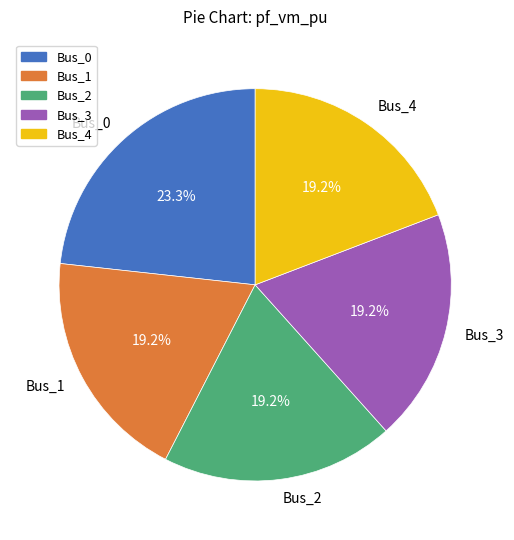

How many segments does this pie chart have?

5